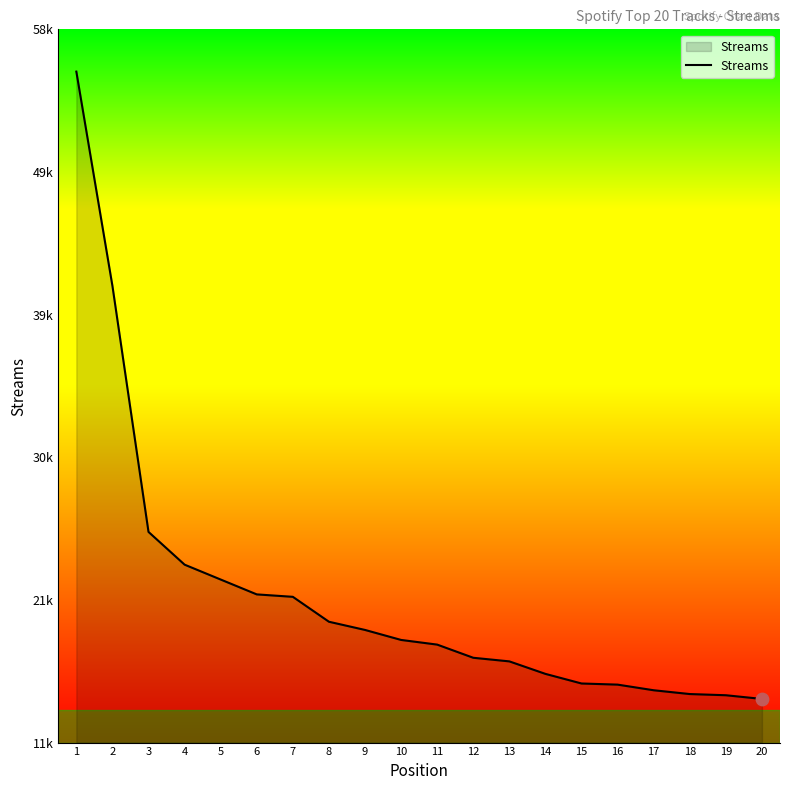

Which has a higher value, 12 or 3?

3